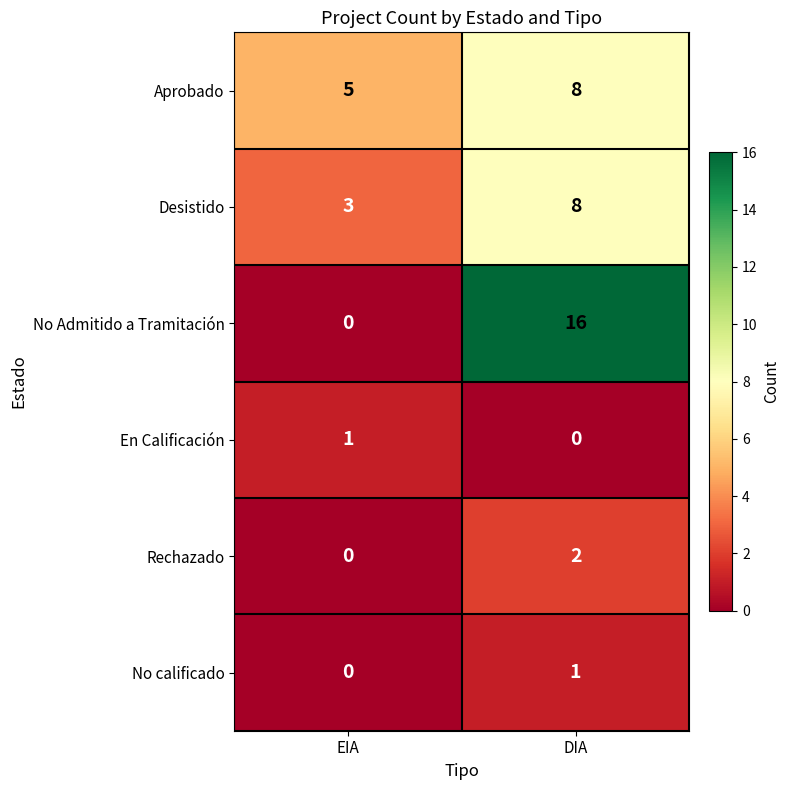

What is the difference between the Aprobado values at DIA and EIA?

3